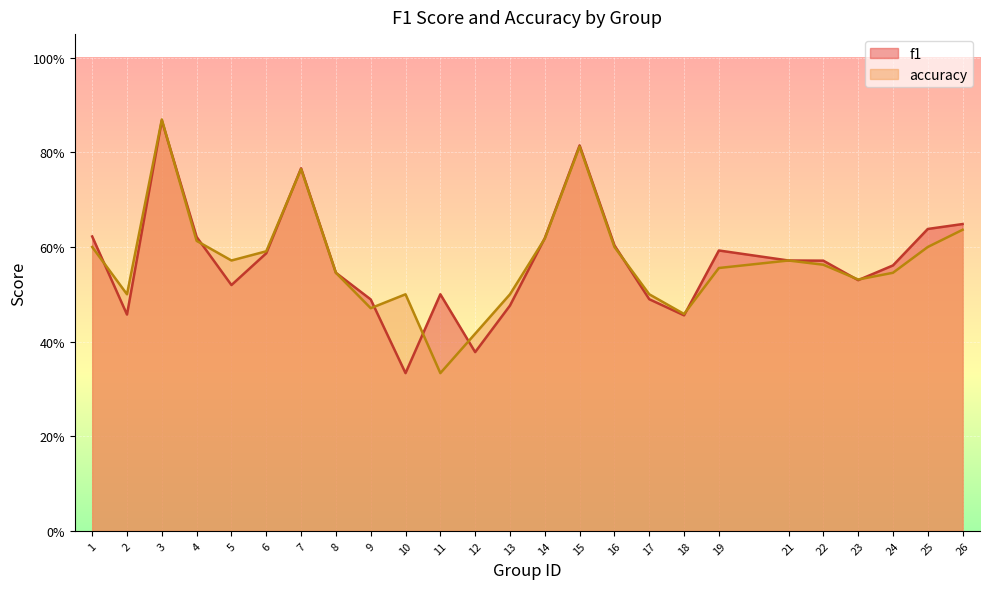

What is the maximum value shown in the chart?

0.9